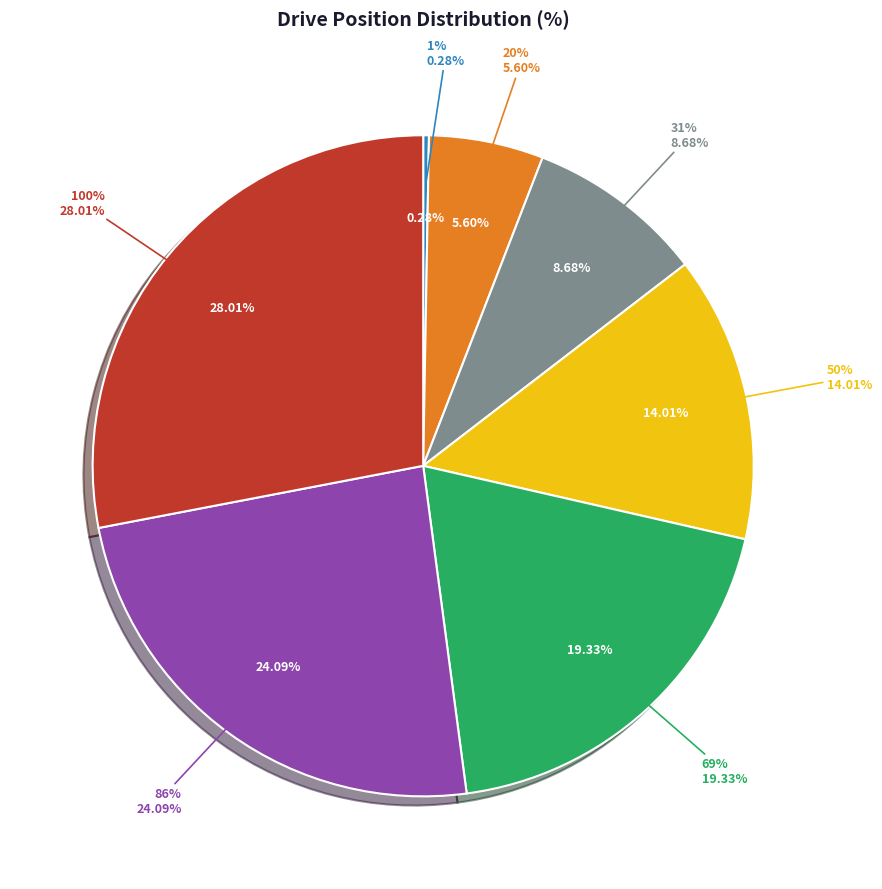

Combined, do 86% and 100% account for over 50%?

Yes